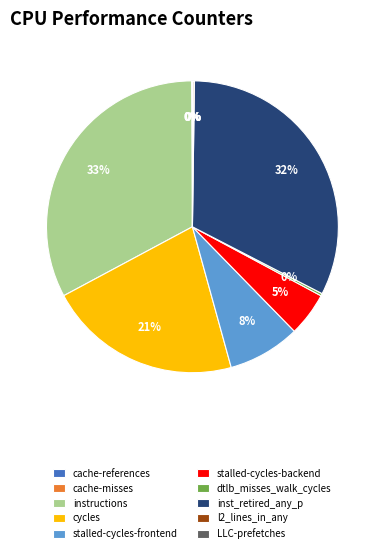

The stalled-cycles-frontend slice represents 8% of the pie. True or false?

True